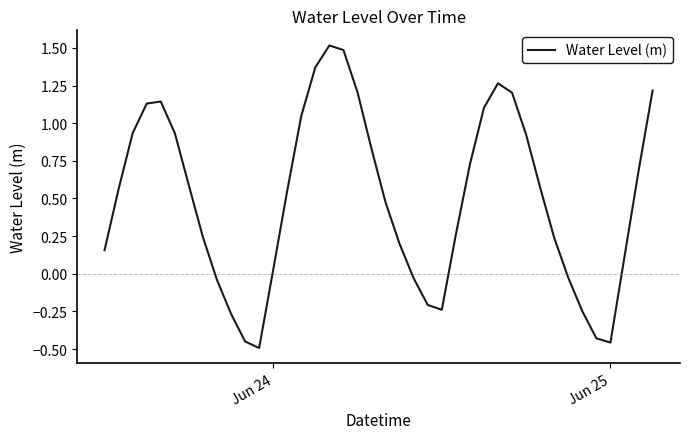

What is the maximum value shown in the chart?

1.5